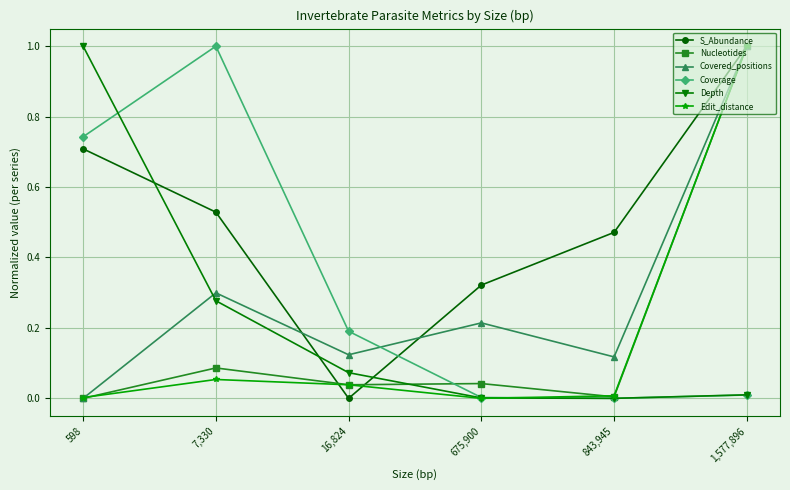

True or false: Nucleotides has more than 2 interior local peaks.

False